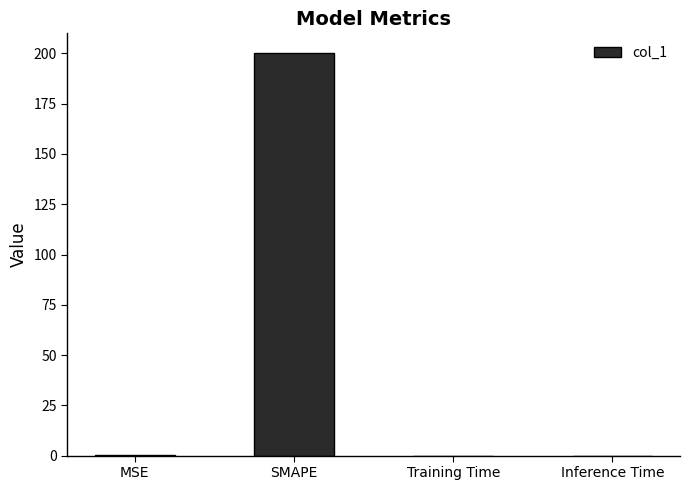

What is the maximum value shown in the chart?

200.0